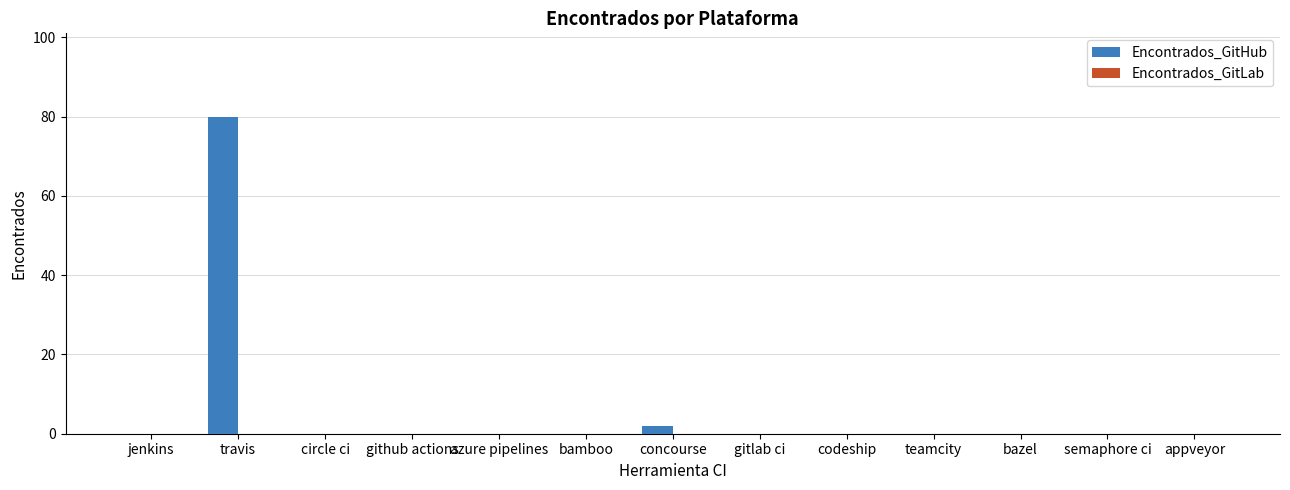

Is it true that the value at appveyor is 35?

False